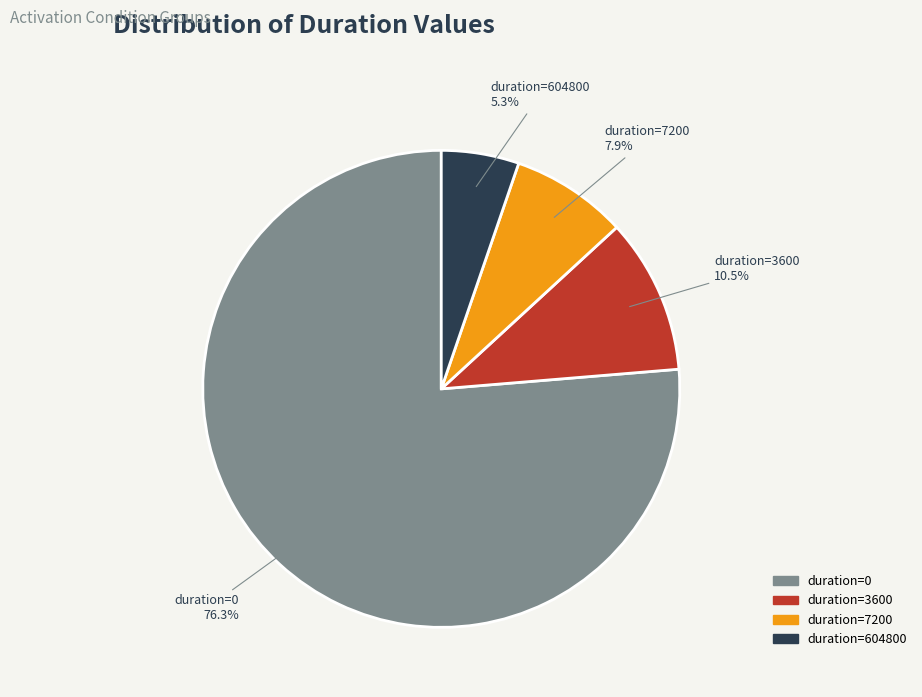

What is the ratio of the value at duration=0 to the value at duration=3600?

7.3